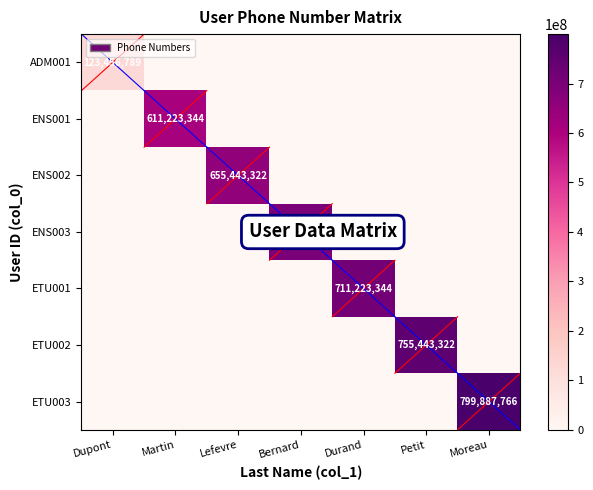

What is the sum of all ETU001 values?

711223344